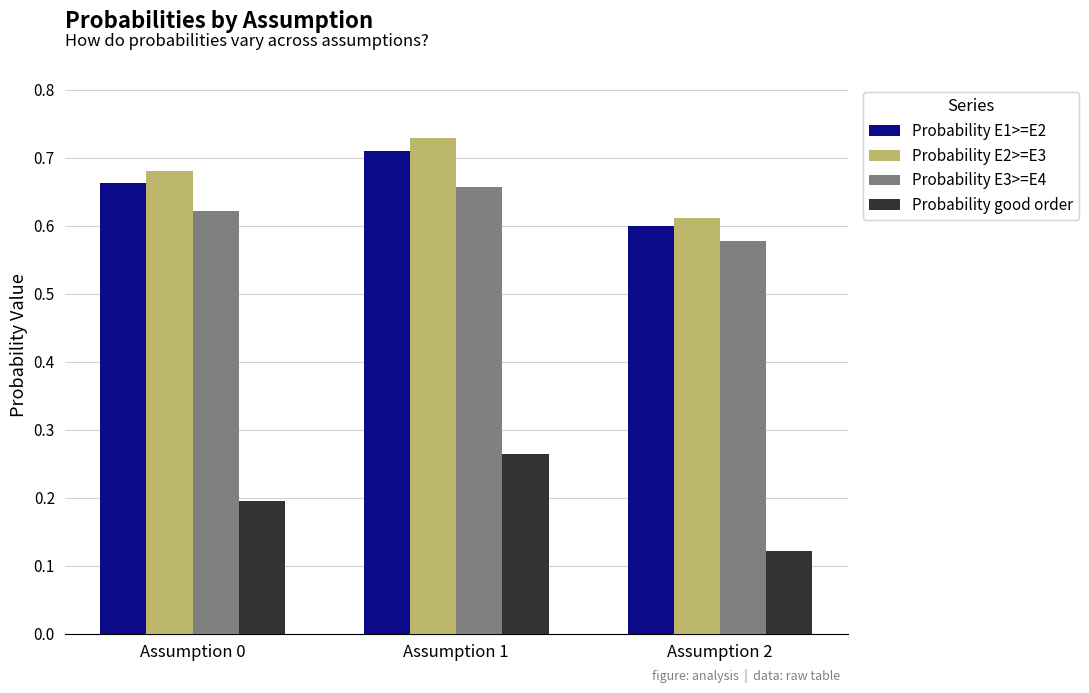

What are all the series names shown in the legend?

Probability E1>=E2, Probability E2>=E3, Probability E3>=E4, Probability good order